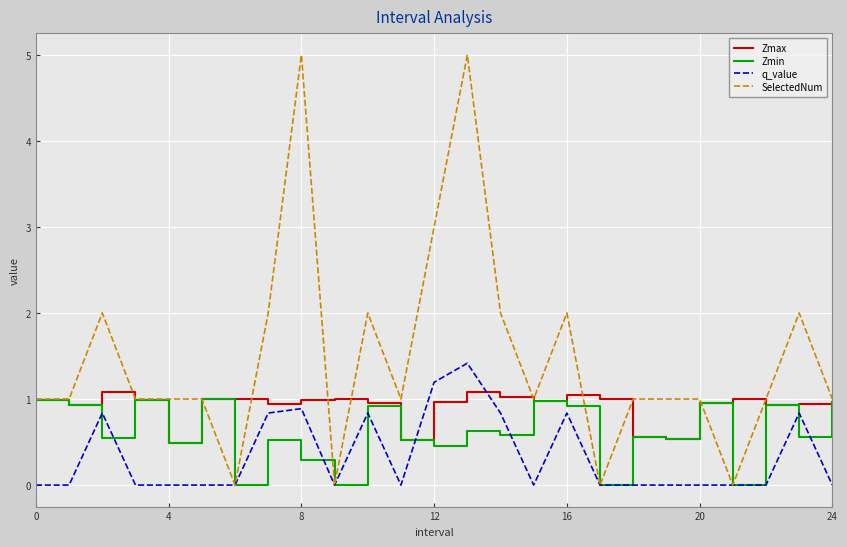

Which series has the largest total across all categories?

SelectedNum